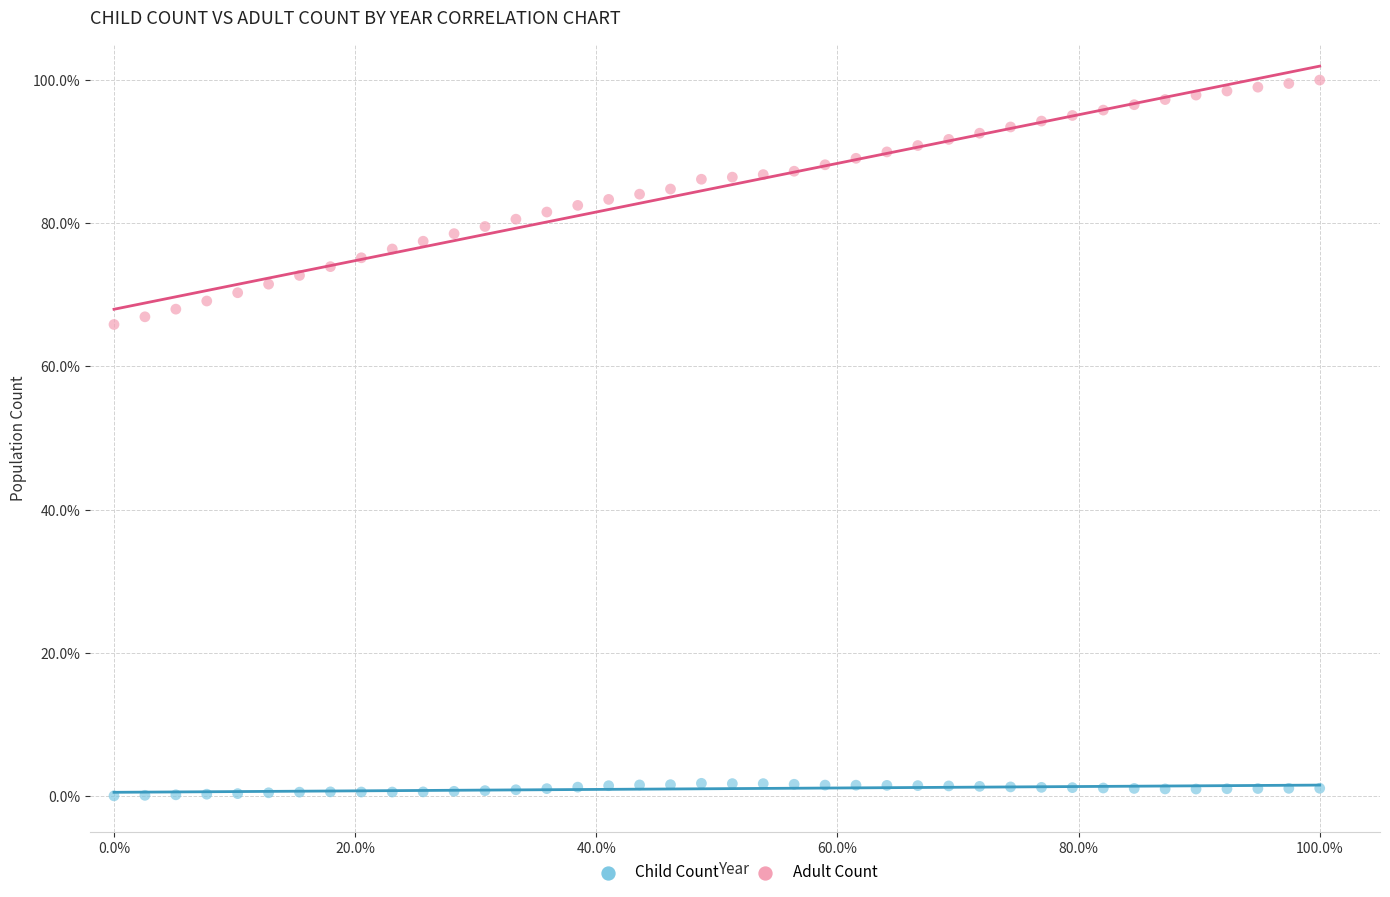

Which series has the widest spread of Y values?

Adult Count